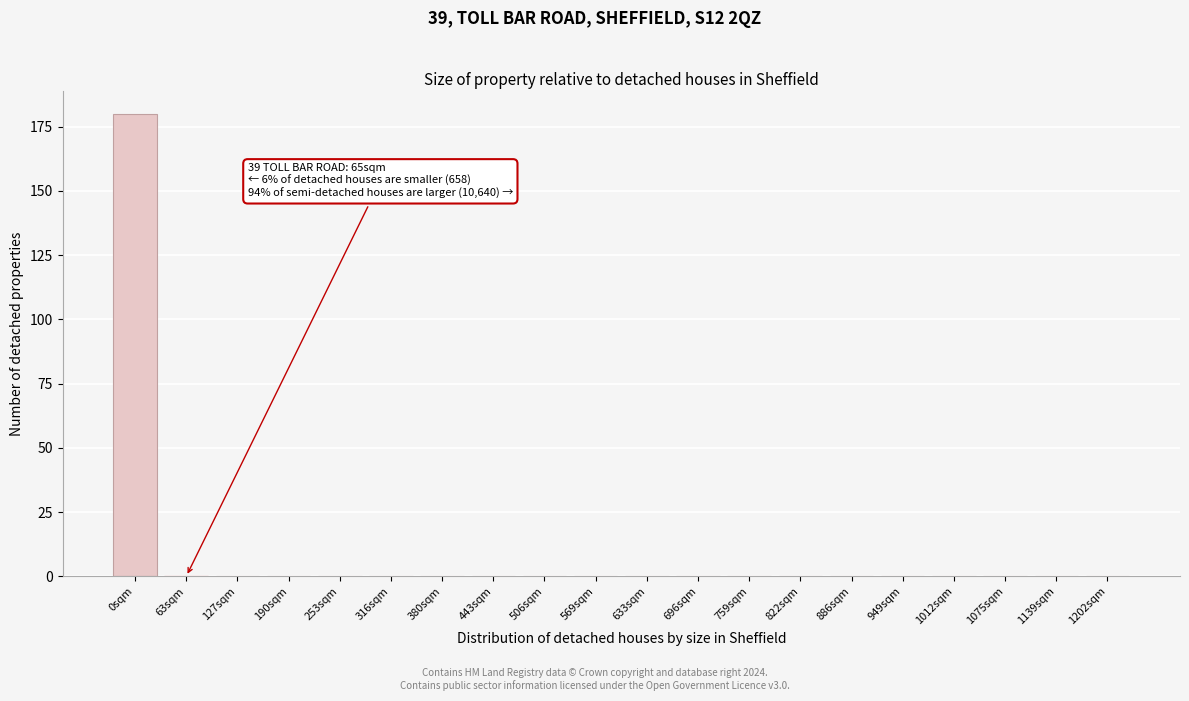

Reading left to right, what are all the values shown in this chart?

0sqm=180	63sqm=0	127sqm=0	190sqm=0	253sqm=0	316sqm=0	380sqm=0	443sqm=0	506sqm=0	569sqm=0	633sqm=0	696sqm=0	759sqm=0	822sqm=0	886sqm=0	949sqm=0	1012sqm=0	1075sqm=0	1139sqm=0	1202sqm=0